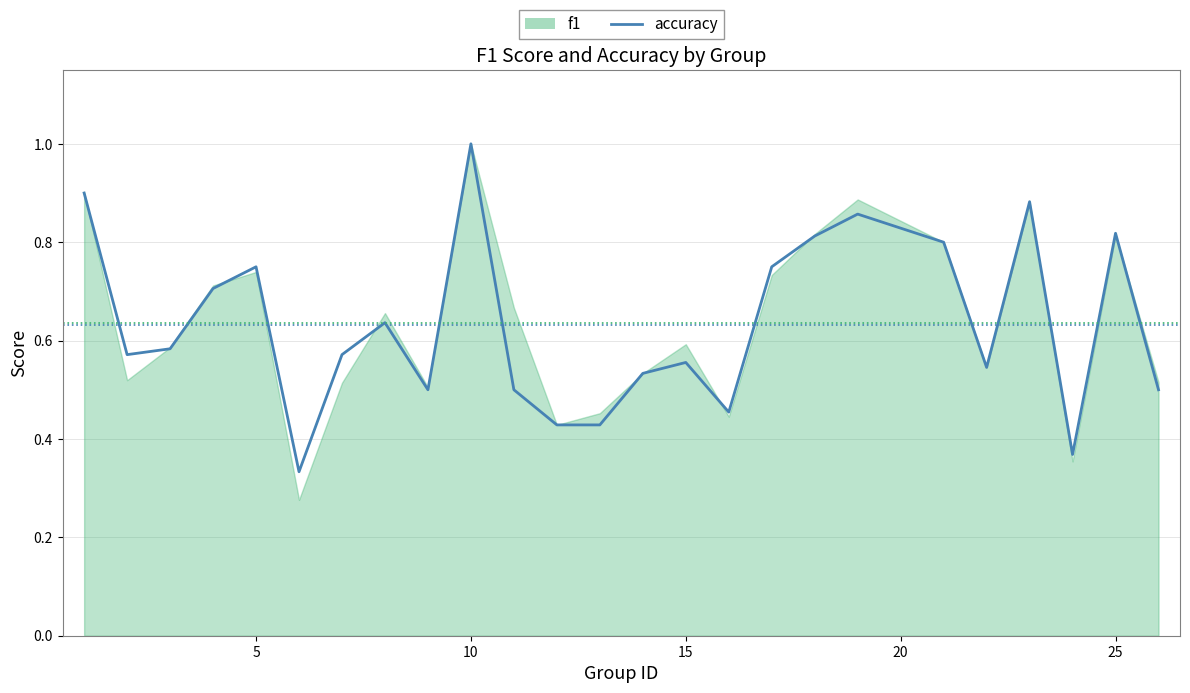

What is the smallest value displayed?

0.3